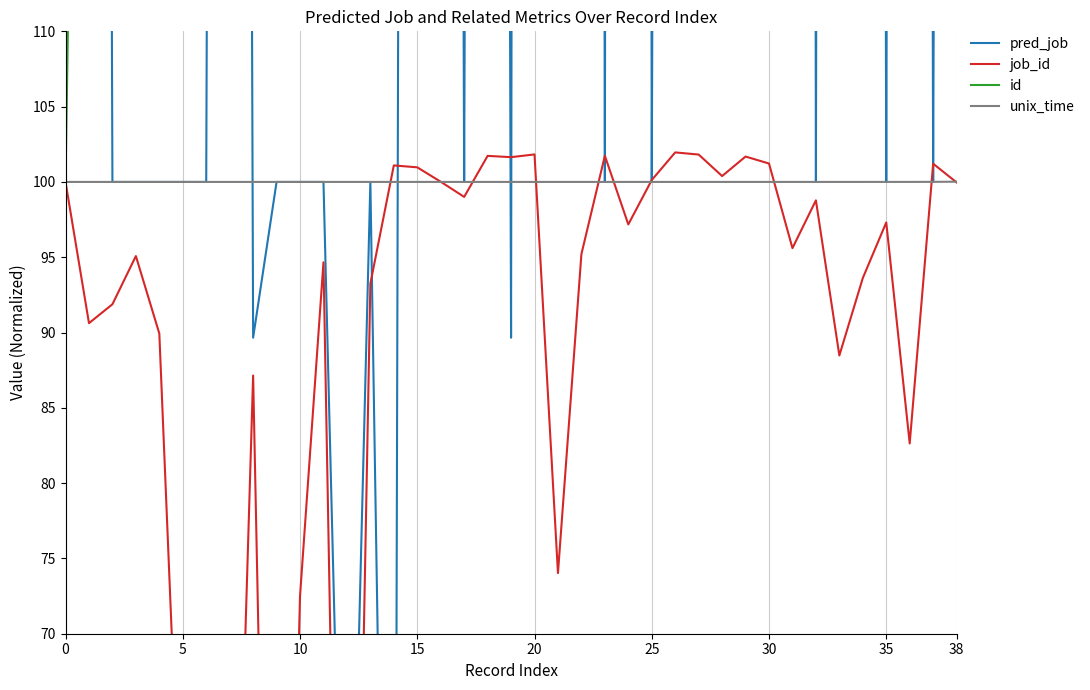

What is the difference between the maximum and minimum values in the job_id series?

97.4